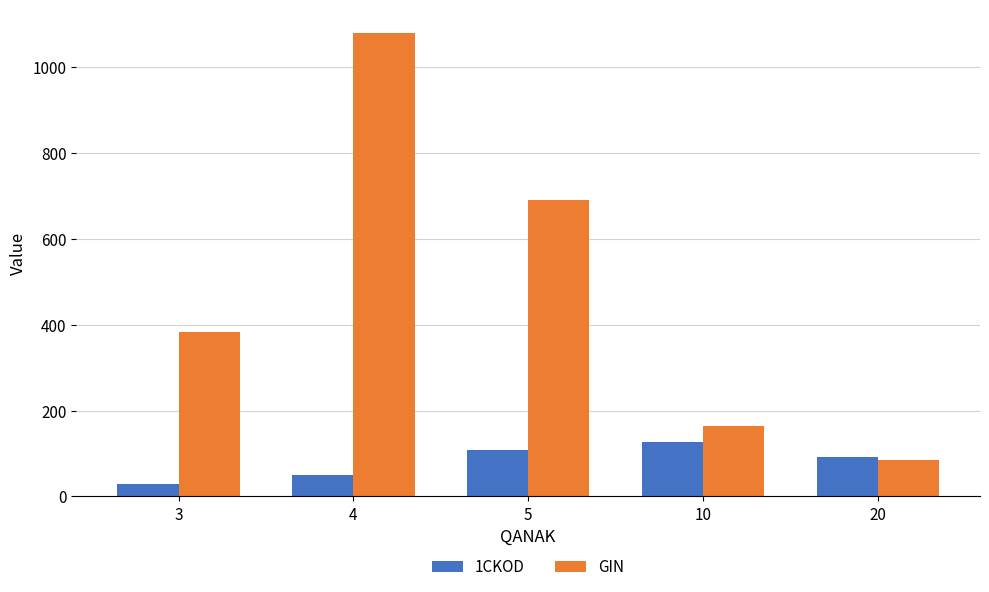

Which category has the highest value in the 1CKOD series?

10